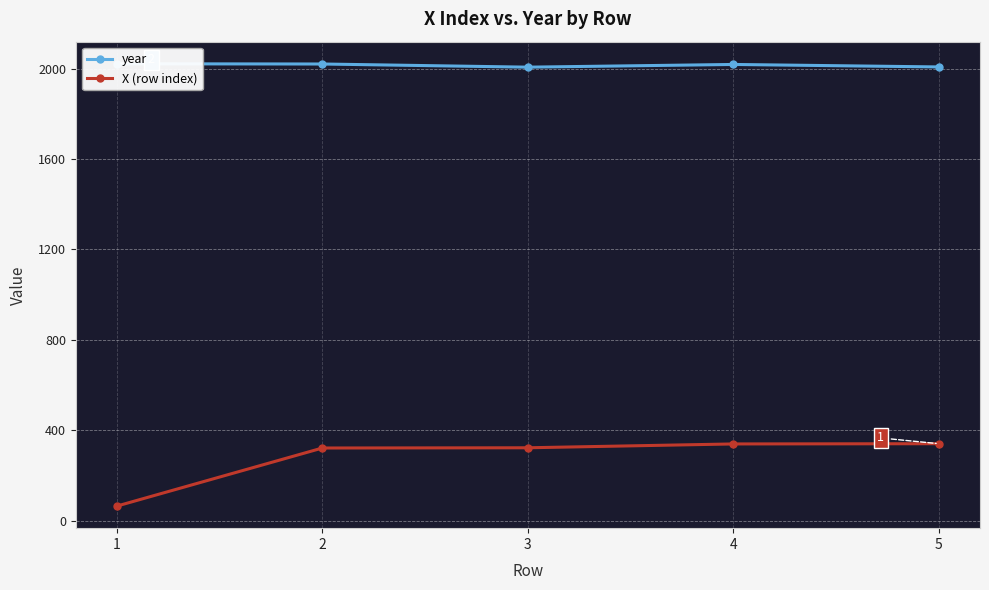

At which category is the sum across all series the highest?

4